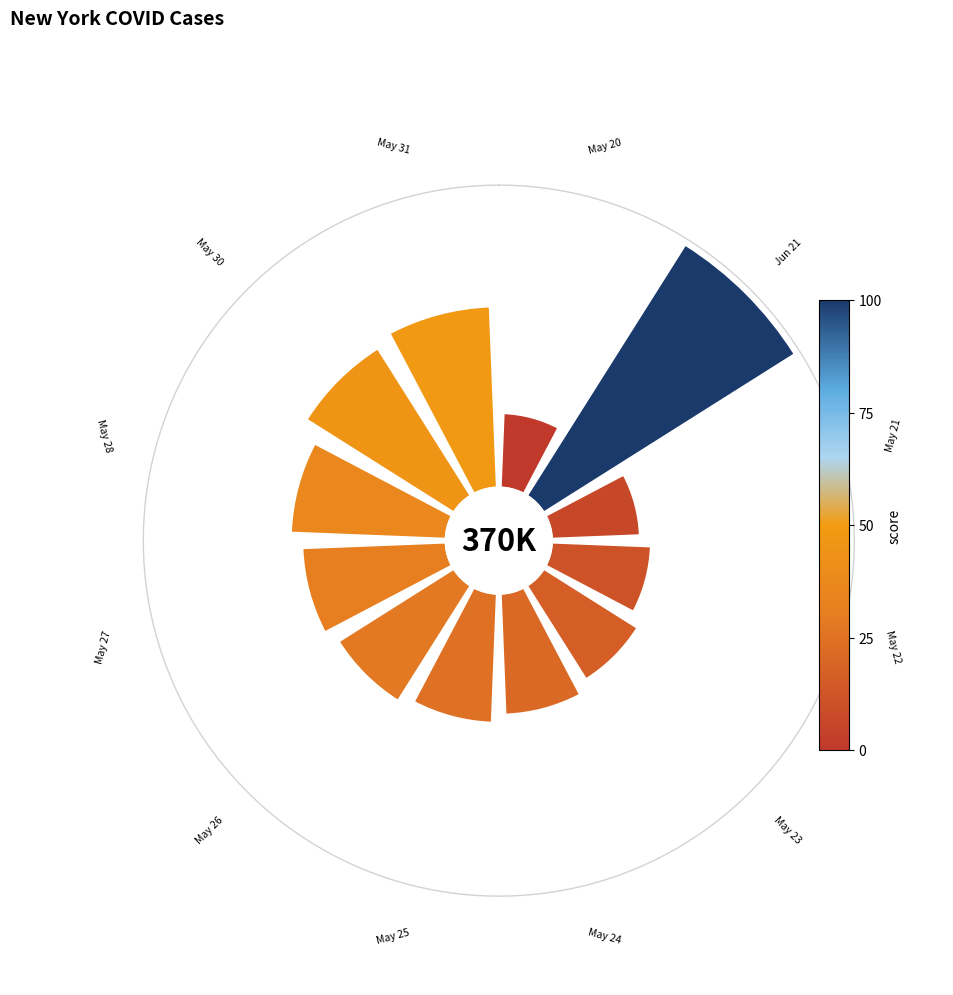

To the nearest percent, what is the average slice percentage?

8%